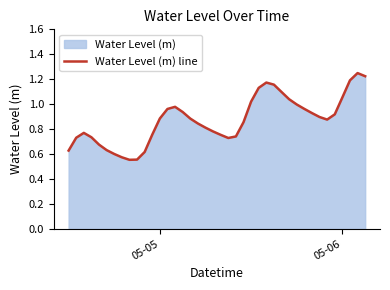

How many lines are shown in the chart?

1